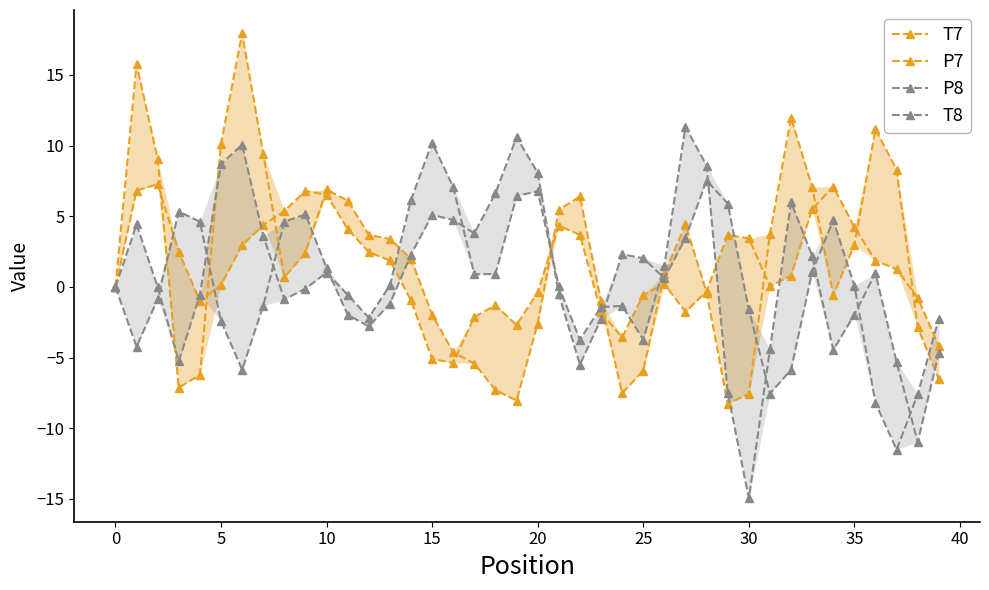

After their last crossing, which series has the higher values: T8 or P7?

P7